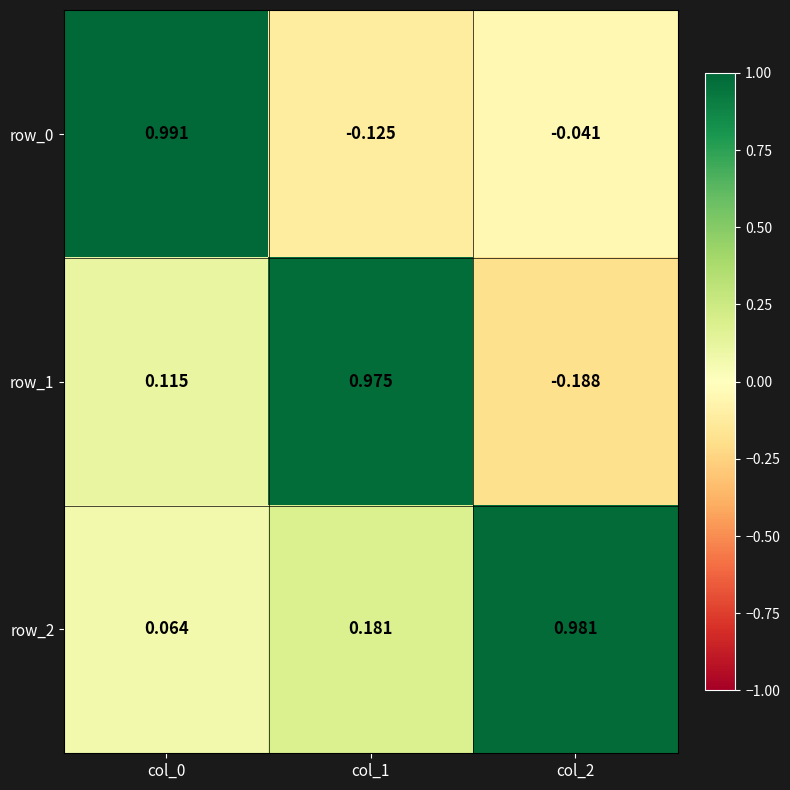

Which series has the largest total across all categories?

row_2